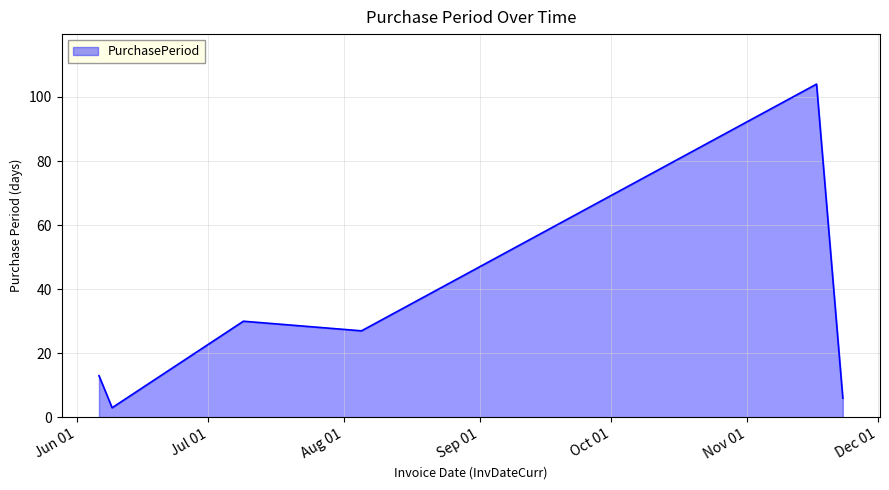

Reading right to left, transcribe all the data shown in this chart.

6	104	27	30	3	13